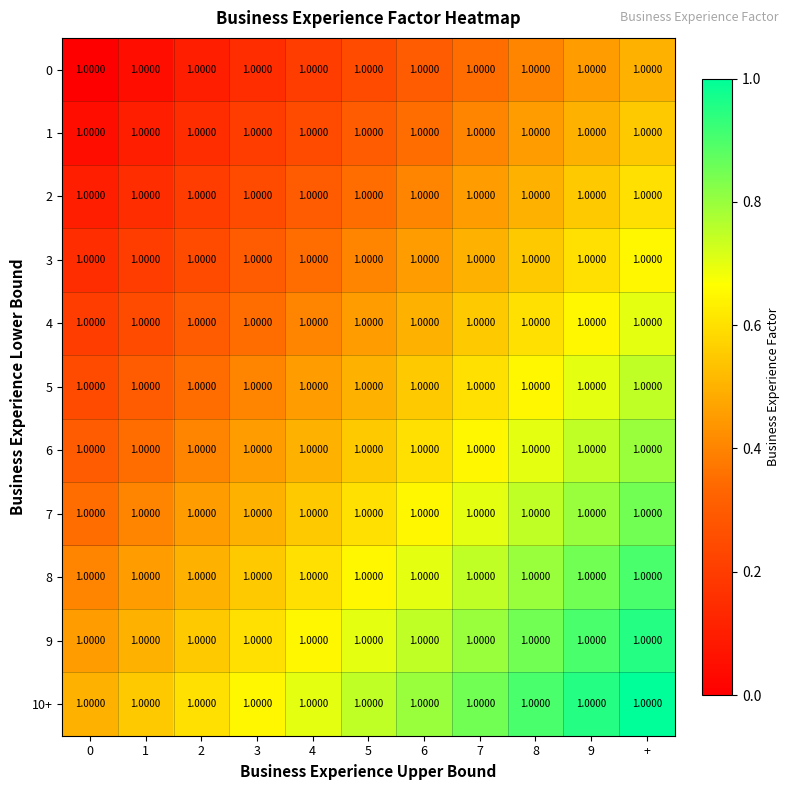

Count the 4 values in the range 0 to 1.

11